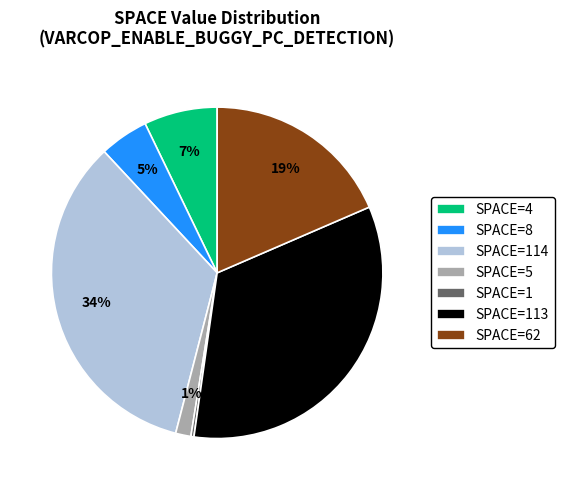

Does SPACE=62 represent more than half of the total?

No